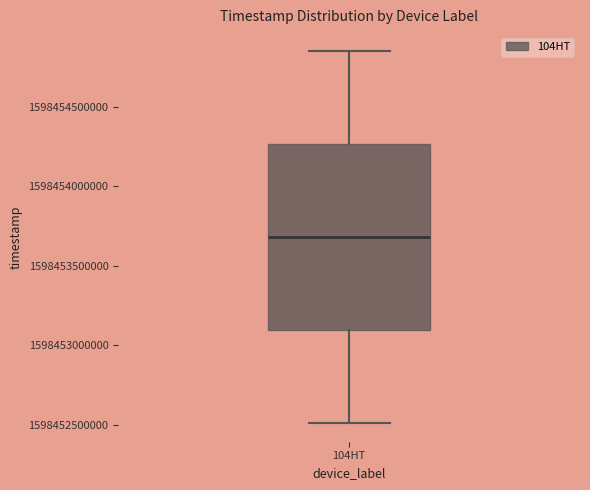

Transcribe this box plot: give where the median line is, the range the box spans, and where the two whiskers end, as read against the y-axis. The values are not printed on the chart, so give them approximately, as read against the axis.

median 1598453700000, box 1598453100000 to 1598454250000, whiskers 1598452500000 to 1598454850000